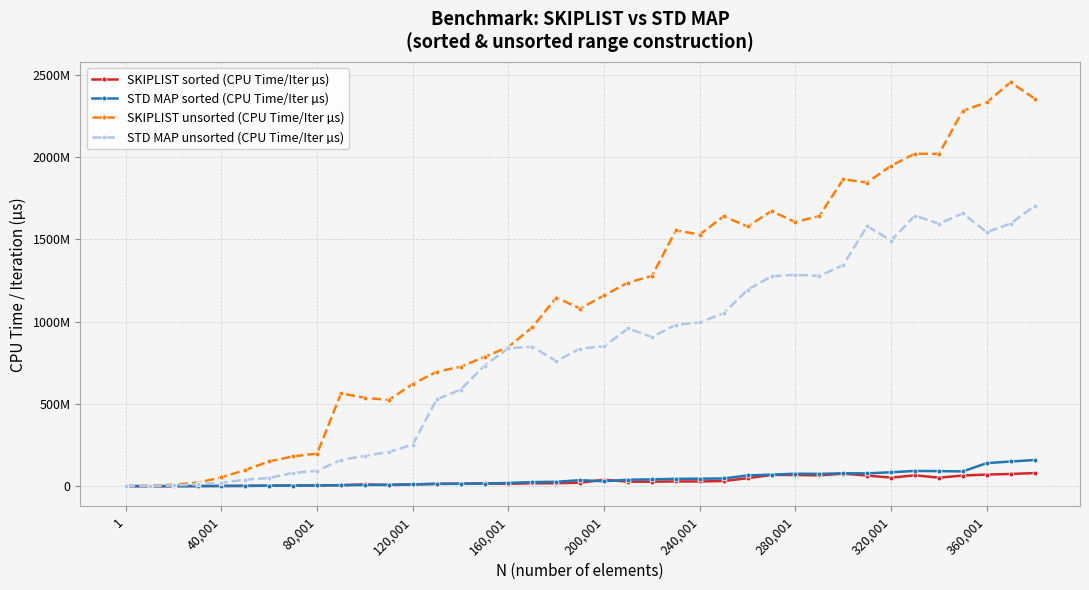

What are all the series names shown in the legend?

SKIPLIST sorted (CPU Time/Iter µs), STD MAP sorted (CPU Time/Iter µs), SKIPLIST unsorted (CPU Time/Iter µs), STD MAP unsorted (CPU Time/Iter µs)